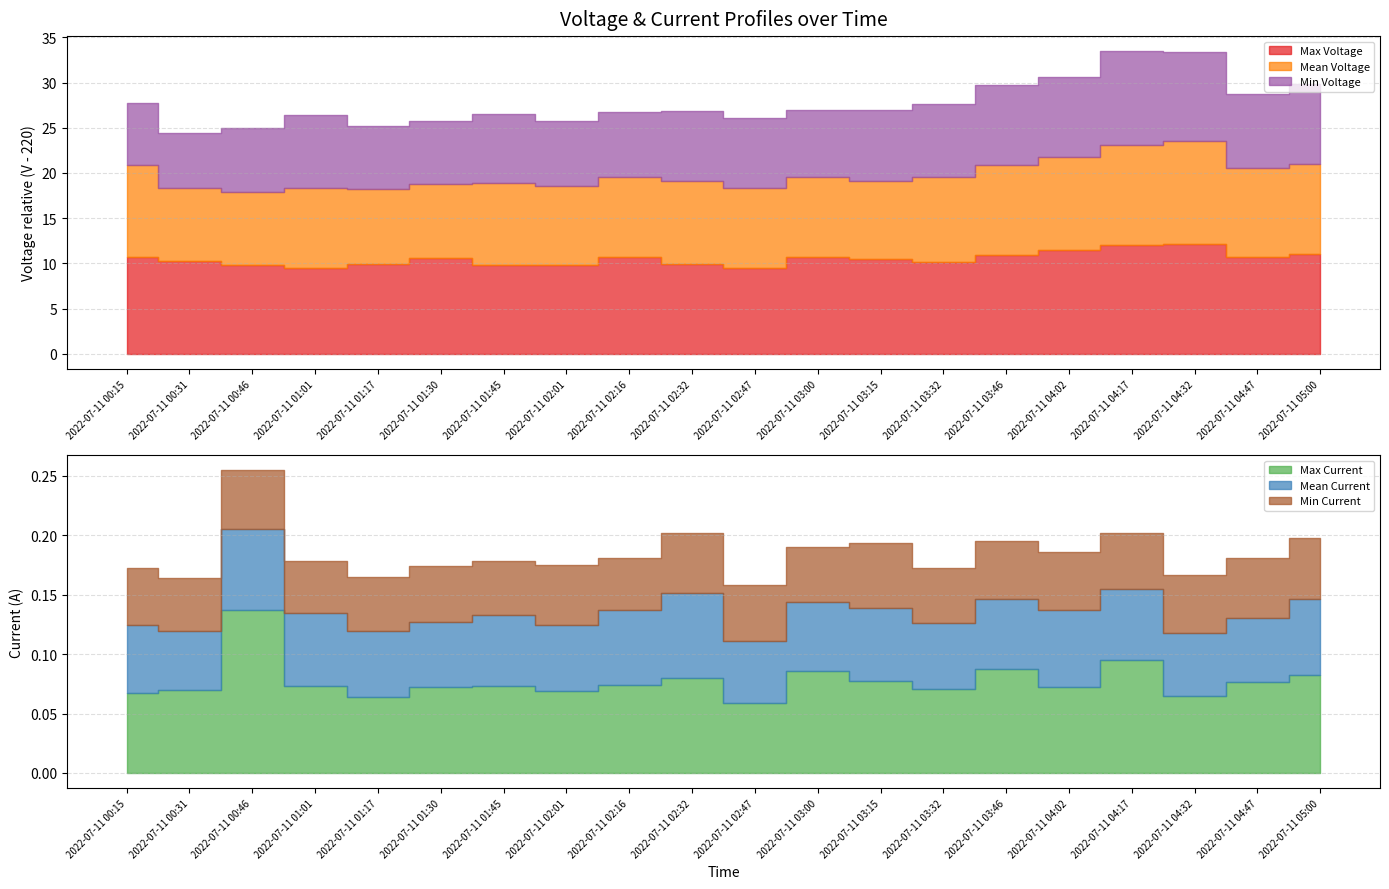

How many lines are shown in the chart?

6